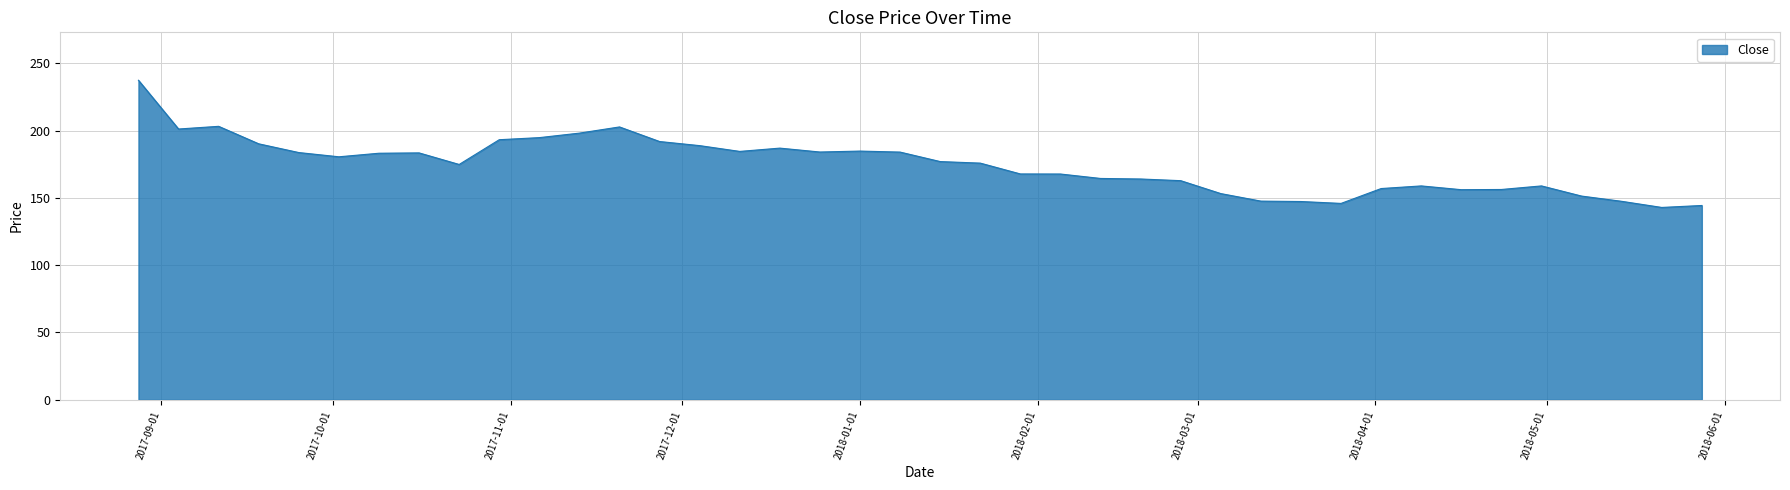

What is the minimum value shown in the chart?

142.9